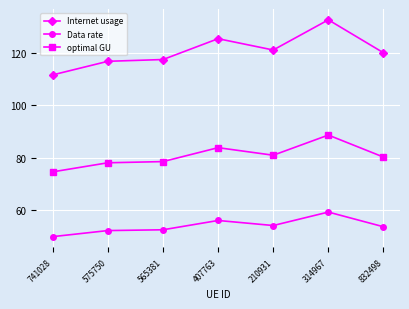

List the series in order of their peak value, lowest first.

Data rate, optimal GU, Internet usage